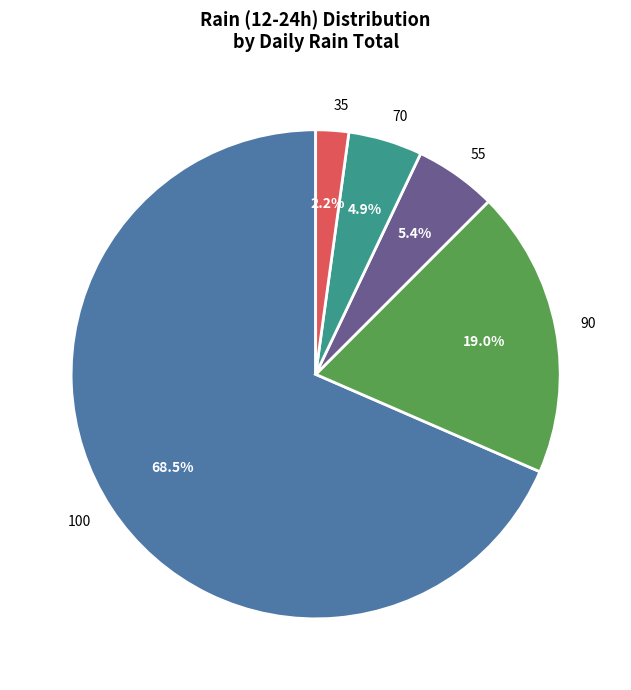

Which category has the biggest portion of the pie?

100